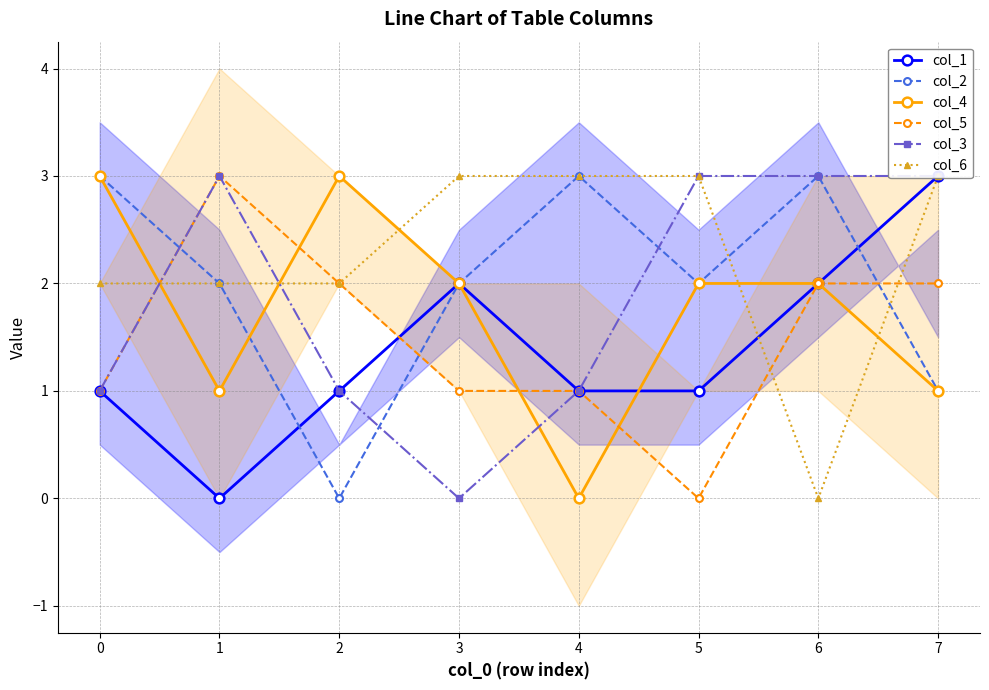

Is it true that col_6 equals 5 at 4?

False